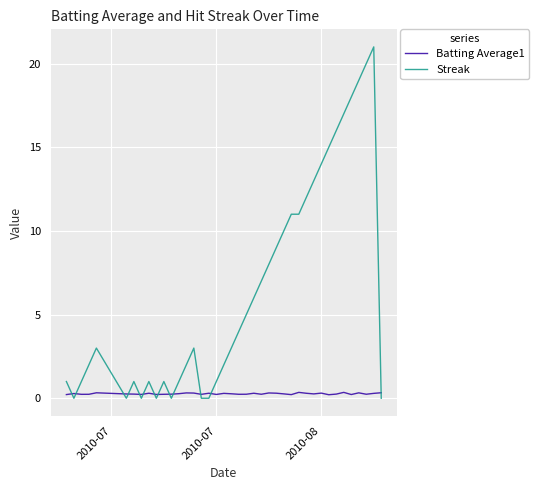

Rank the series by their average value, from lowest to highest.

Batting Average1, Streak